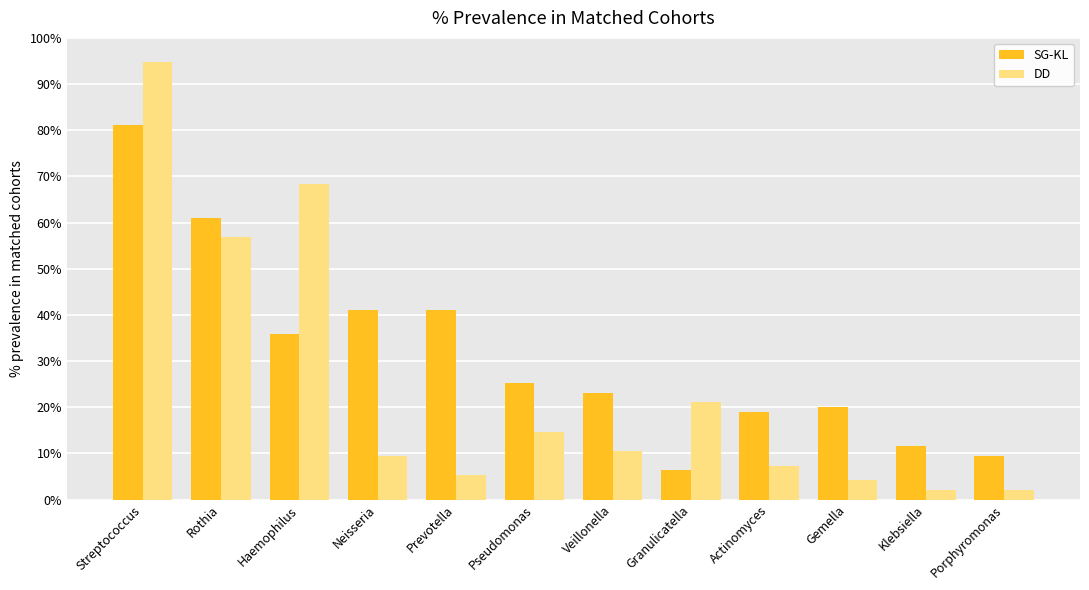

What is the highest value of the DD series?

94.7